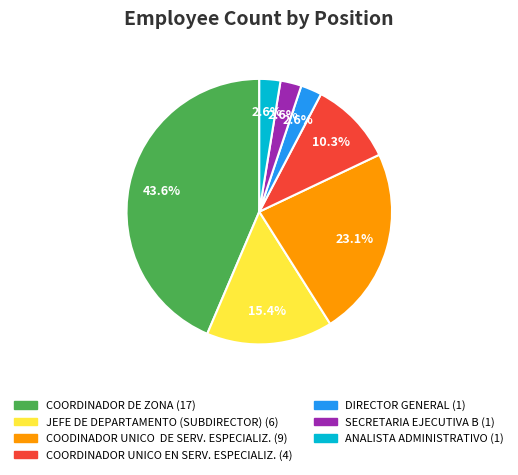

How many slices are in this pie chart?

7